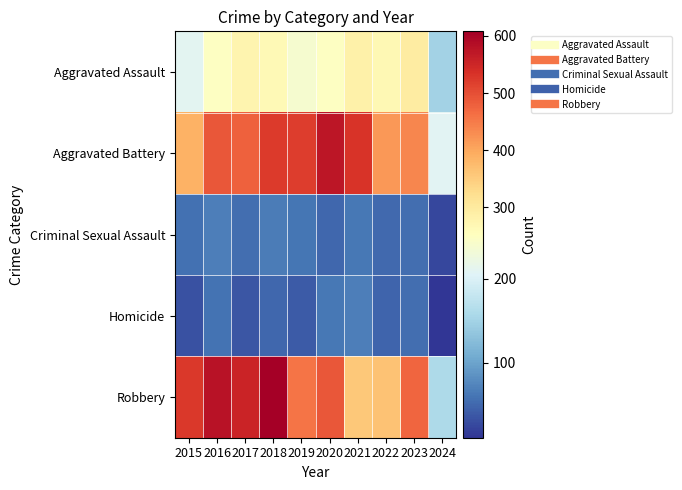

Reading left to right, extract all data points from this chart.

Aggravated Assault: 2015=210	2016=250	2017=276	2018=265	2019=238	2020=249	2021=284	2022=267	2023=295	2024=149
Aggravated Battery: 2015=387	2016=491	2017=480	2018=522	2019=520	2020=574	2021=531	2022=417	2023=437	2024=209
Criminal Sexual Assault: 2015=58	2016=69	2017=55	2018=66	2019=61	2020=49	2021=62	2022=52	2023=56	2024=25
Homicide: 2015=32	2016=59	2017=37	2018=49	2019=40	2020=63	2021=69	2022=47	2023=55	2024=11
Robbery: 2015=527	2016=579	2017=553	2018=608	2019=458	2020=491	2021=357	2022=364	2023=473	2024=159